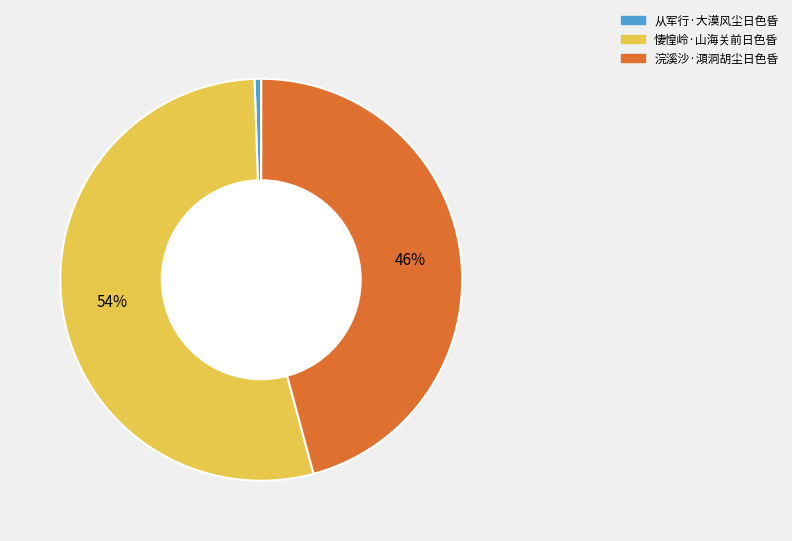

Is the sum of 悽惶岭·山海关前日色昏 and 浣溪沙·澒洞胡尘日色昏 greater than half?

Yes